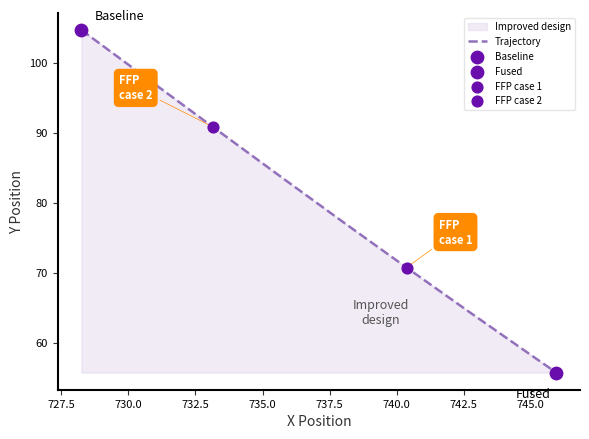

What is the difference between the maximum and minimum values?

49.0